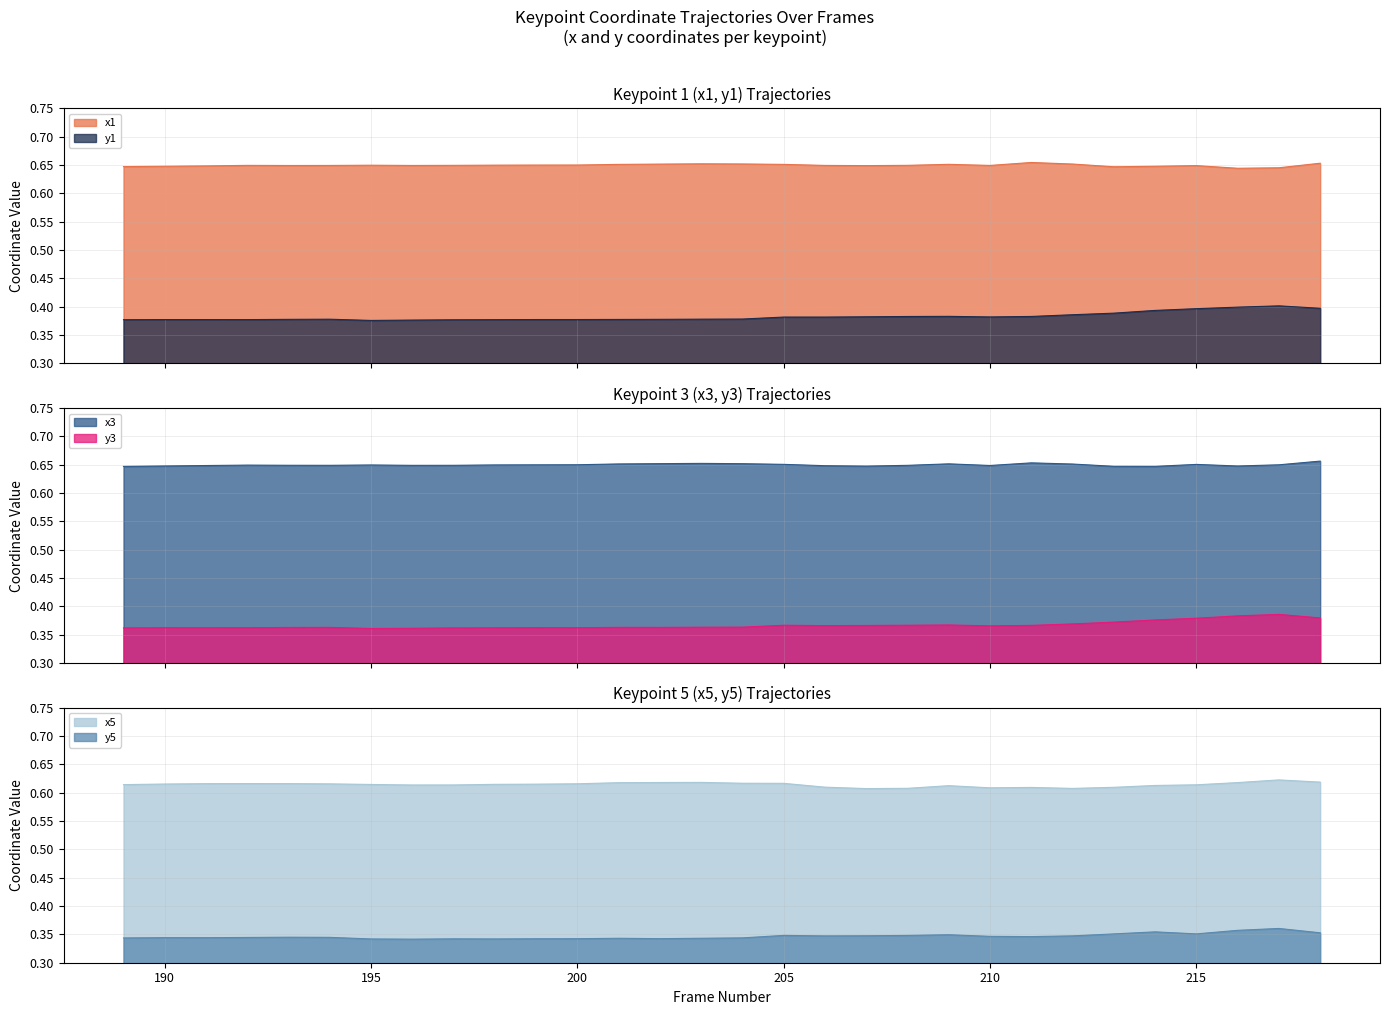

Is the value of x1 at 191 greater than the value of y1 at 212?

Yes